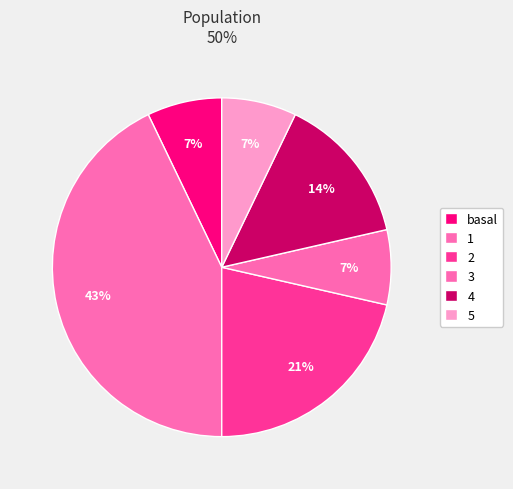

How many slices are in this pie chart?

6